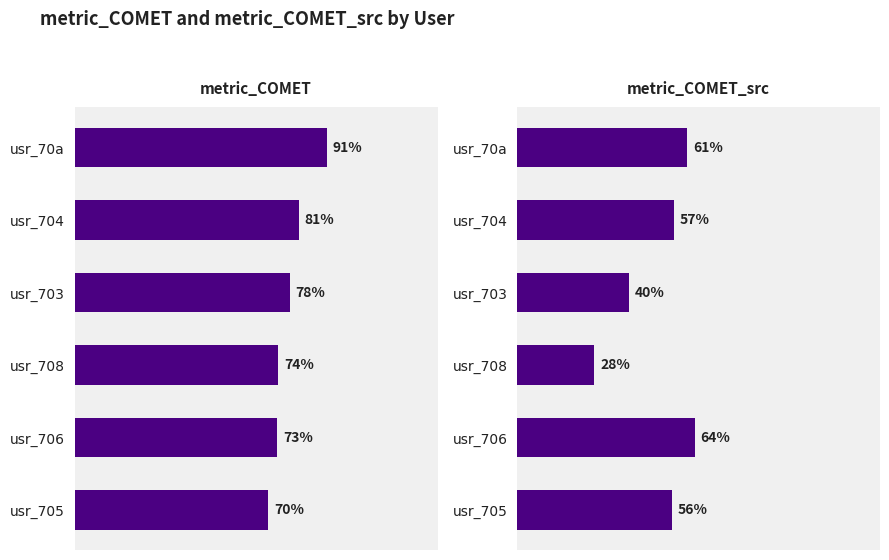

What is the difference between the maximum and minimum values in the metric_COMET series?

0.2